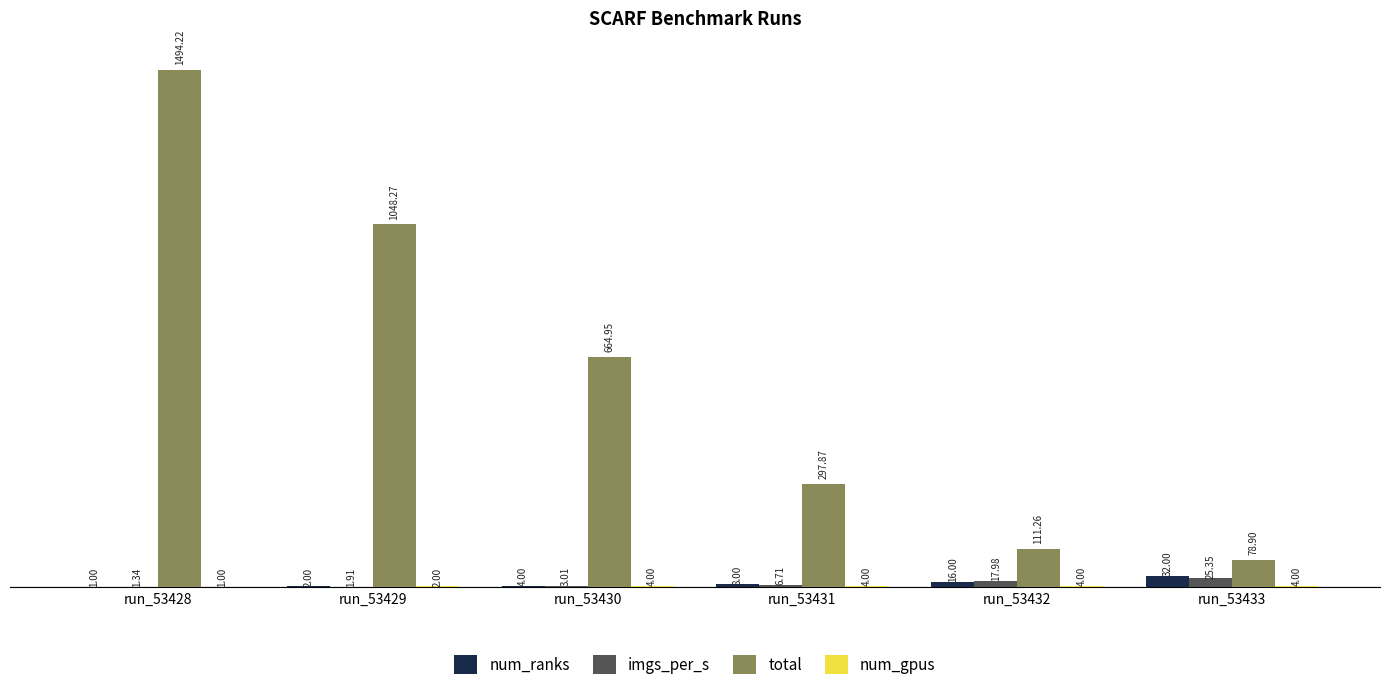

Are the bars grouped side by side (vs. stacked)?

Yes